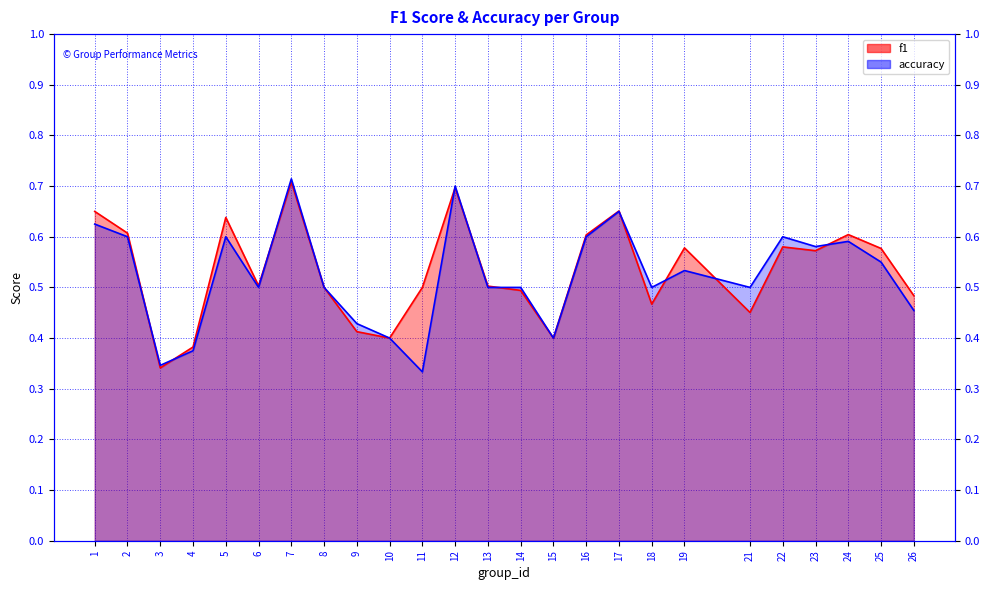

What is the value of the f1 point at the 1st from the left?

0.6